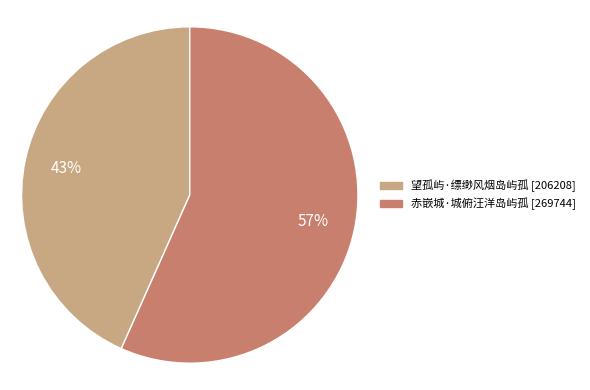

What is the ratio of the value at 赤嵌城·城俯汪洋岛屿孤 to the value at 望孤屿·缥缈风烟岛屿孤?

1.3